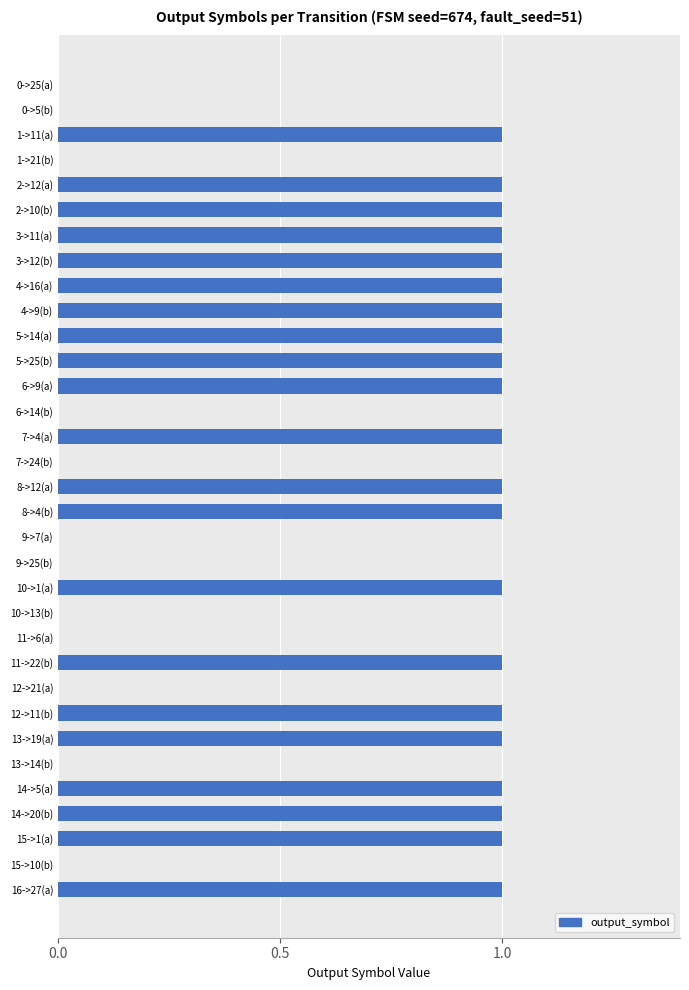

What is the ratio of the value at 16->27(a) to the value at 15->1(a)?

1.0